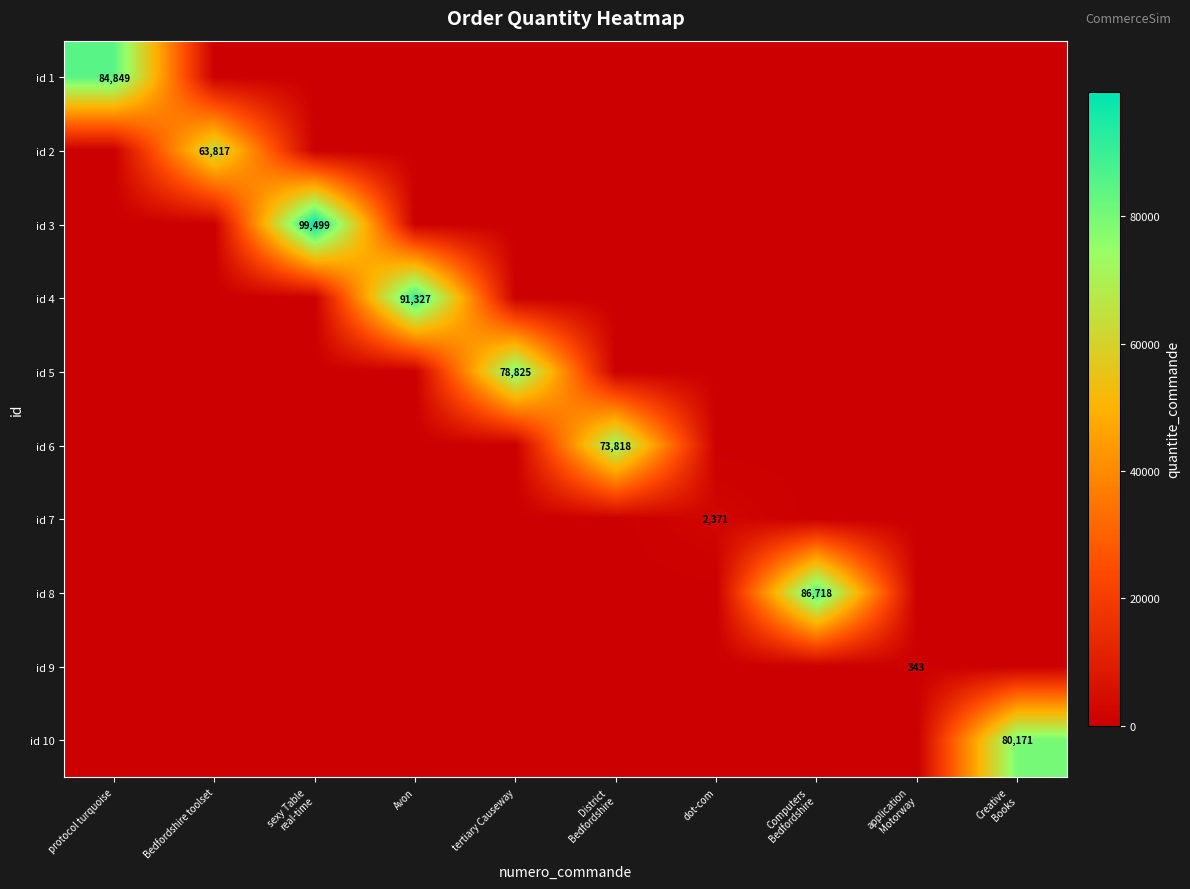

At how many categories does at least one series exceed 94925?

1